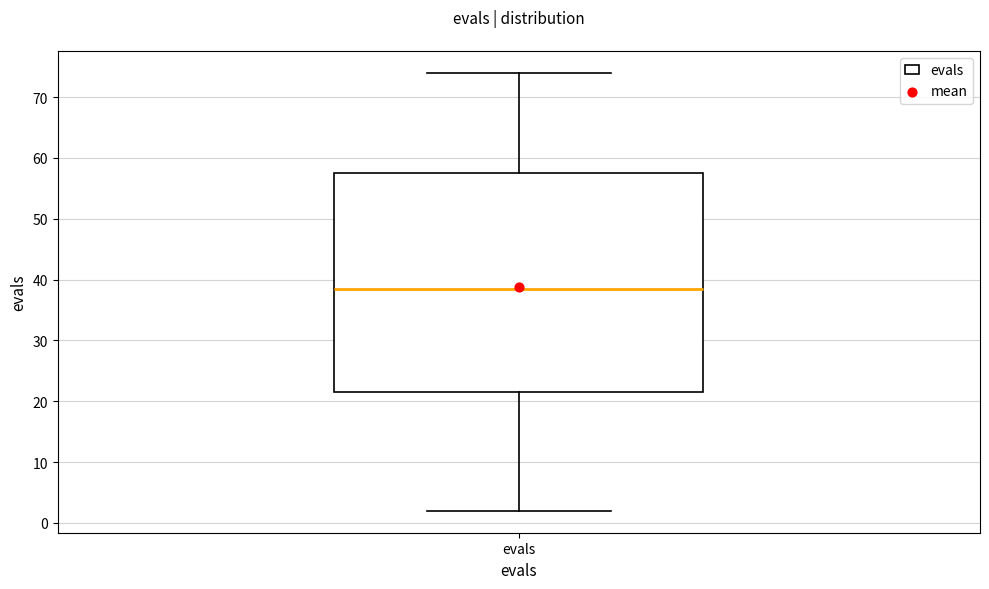

Where is the lower edge of the box for evals on the y-axis? The values are not printed on the chart, so give them approximately, as read against the axis.

22